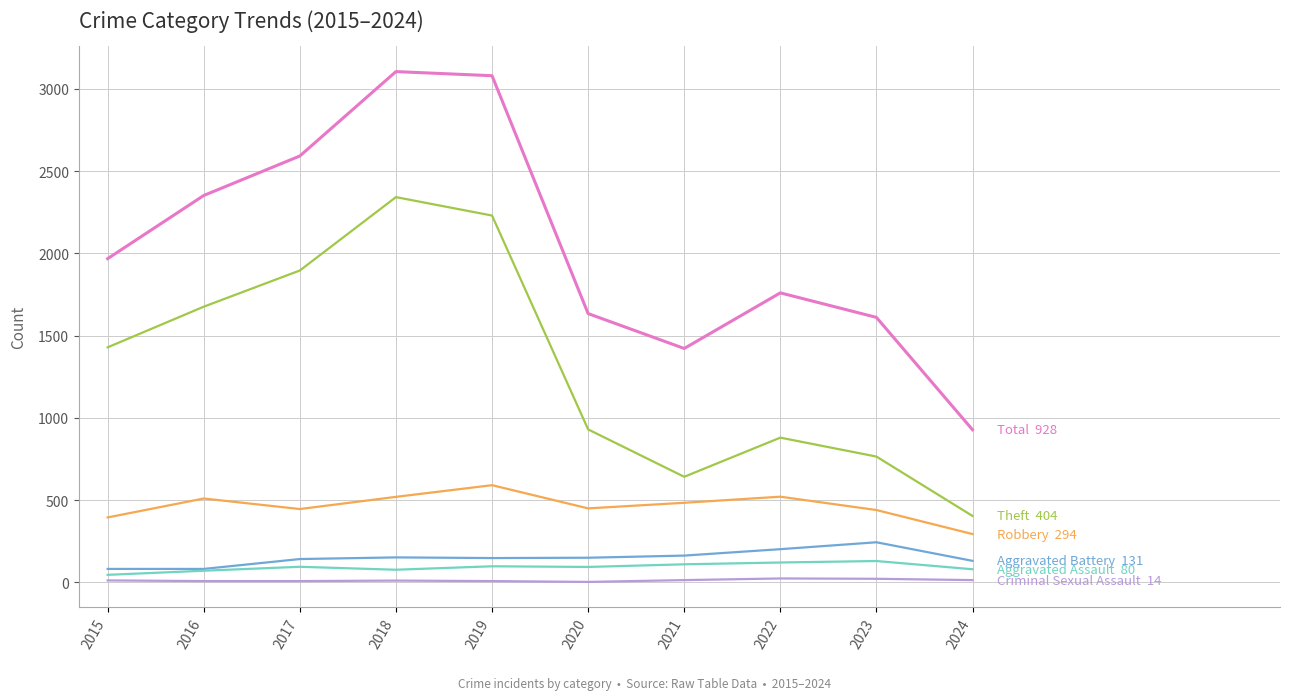

How many lines are shown in the chart?

6